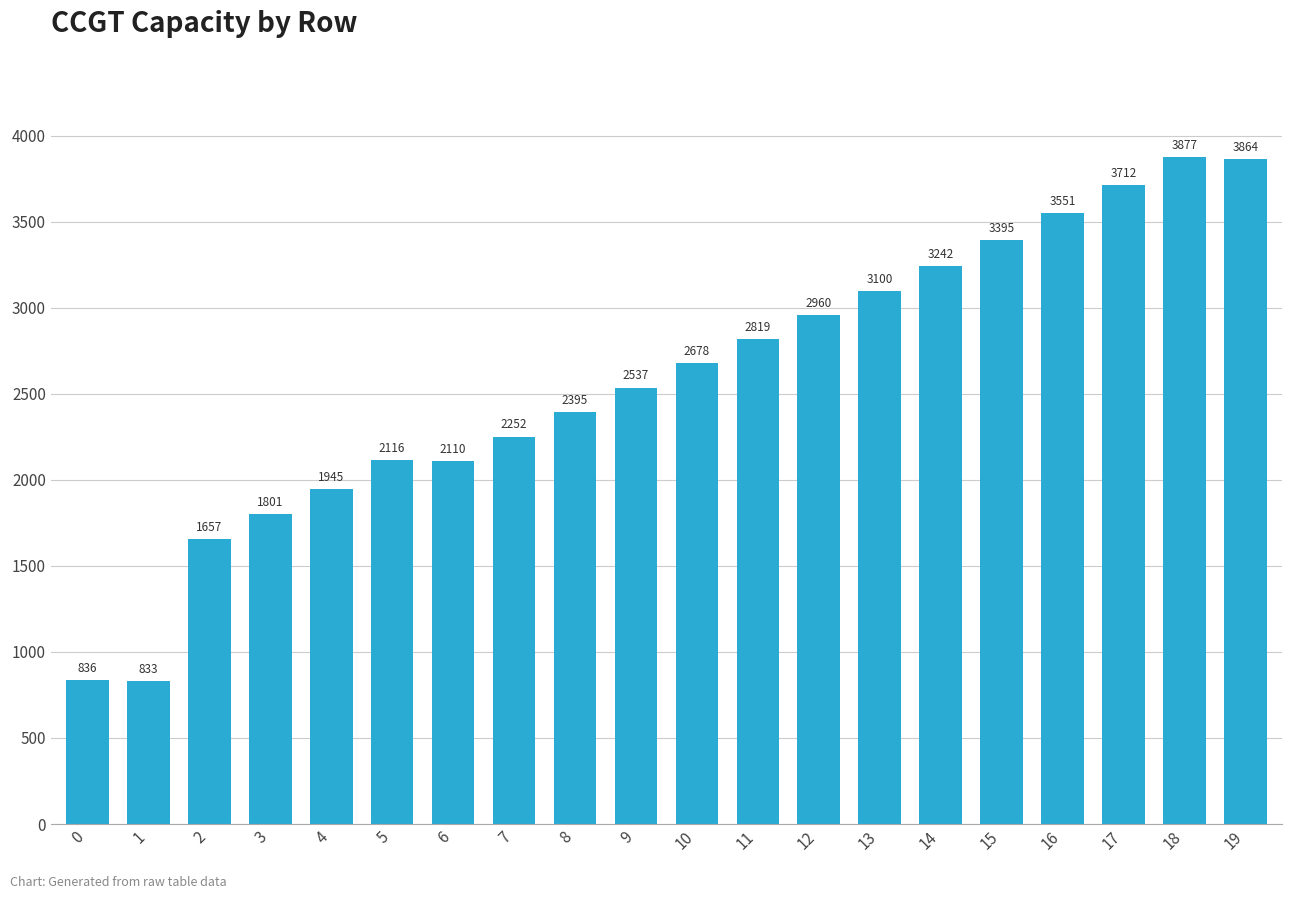

Which label corresponds to the smallest value in the chart?

1